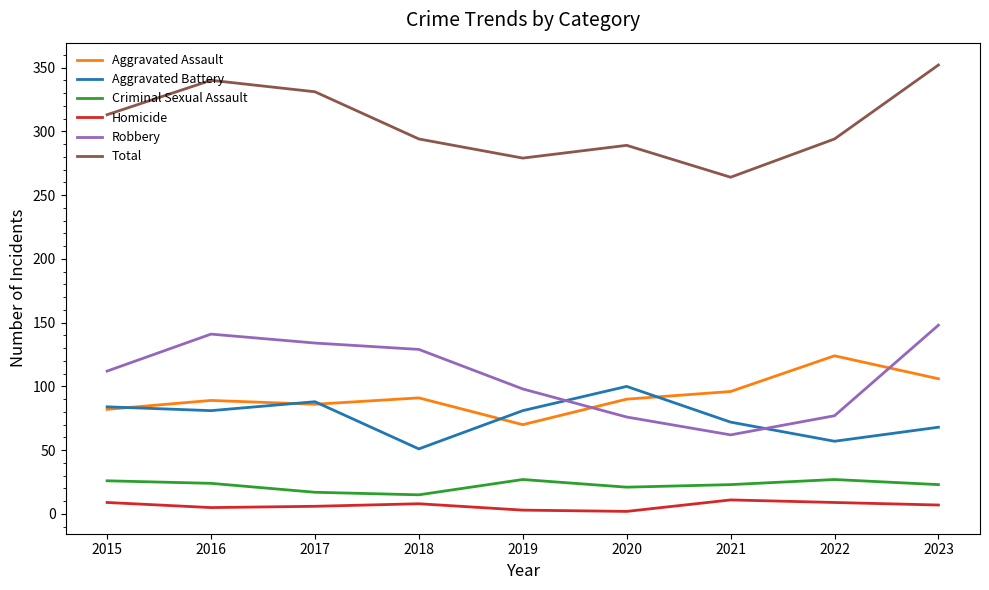

At which category is the sum across all series the highest?

2023